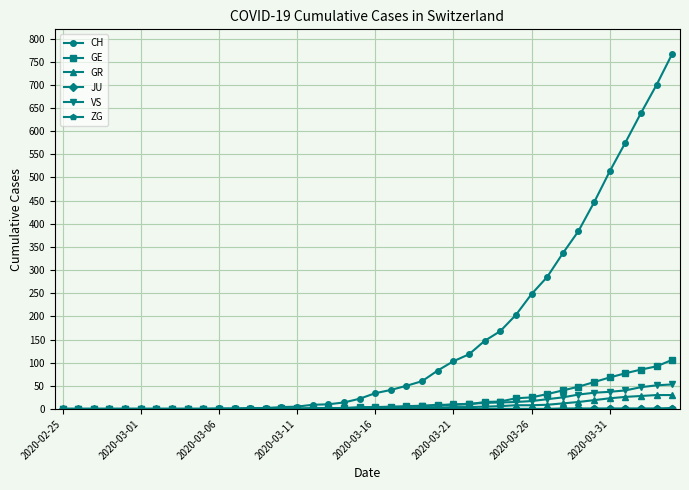

Does the chart display data point markers on the line(s)?

Yes